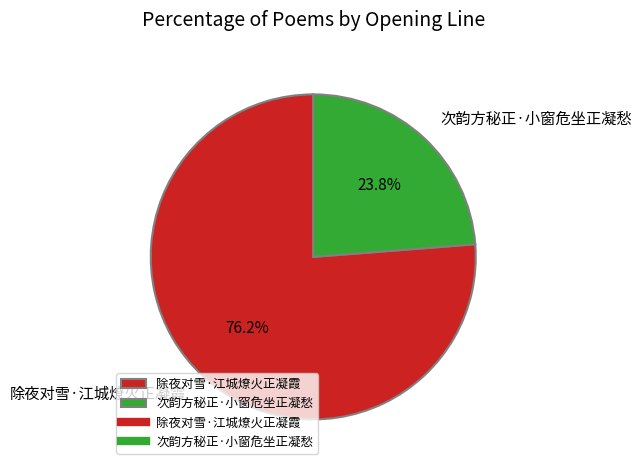

Does 除夜对雪·江城燎火正凝霞 account for over 50% of the chart?

Yes